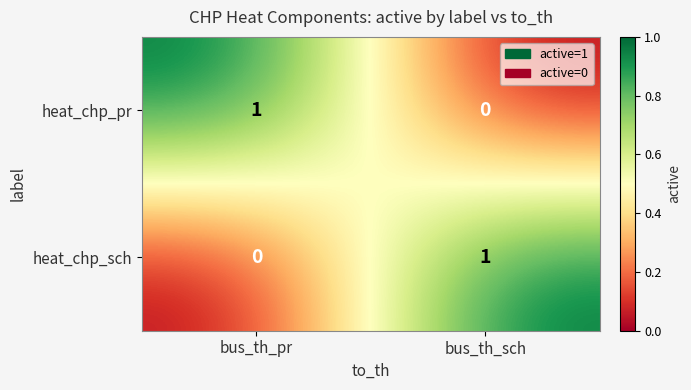

True or false: heat_chp_pr has a value of -1 at bus_th_sch.

False